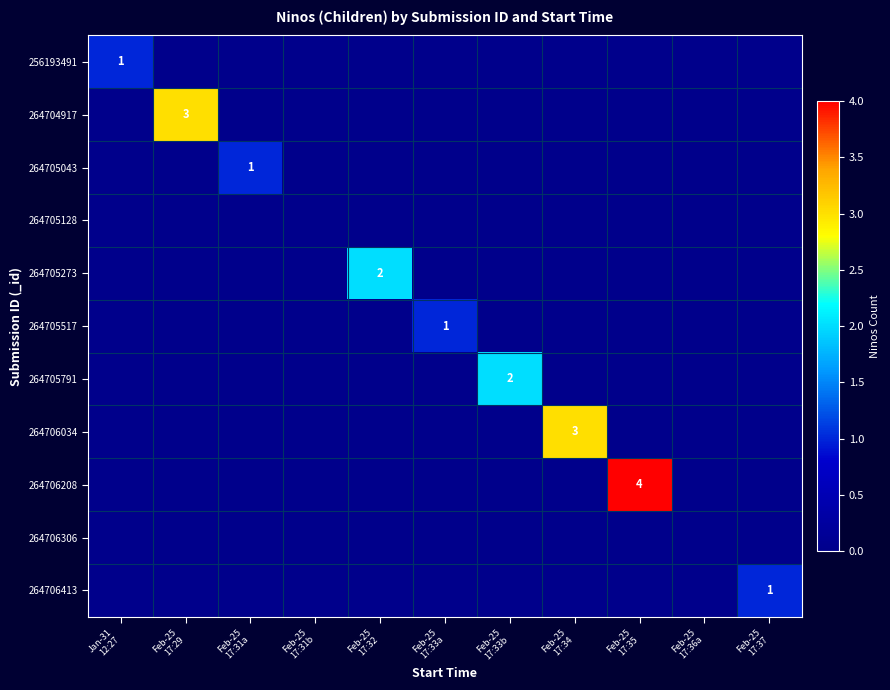

How many positive values does the 256193491 series have?

1